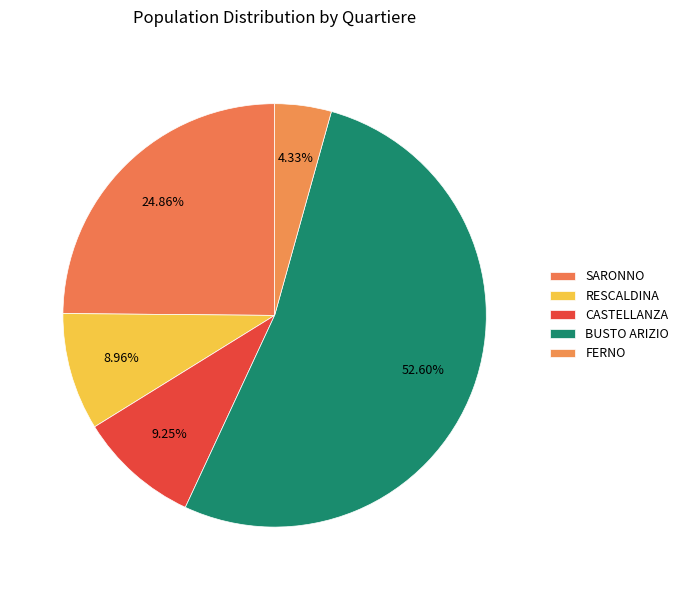

What is the largest slice in the pie chart?

BUSTO ARIZIO